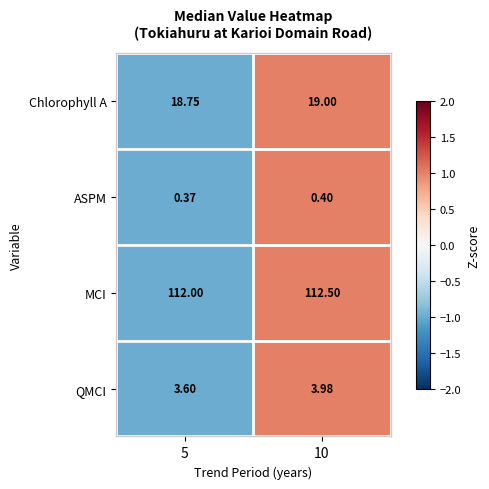

Rank the series by their maximum value, from lowest to highest.

ASPM, QMCI, Chlorophyll A, MCI